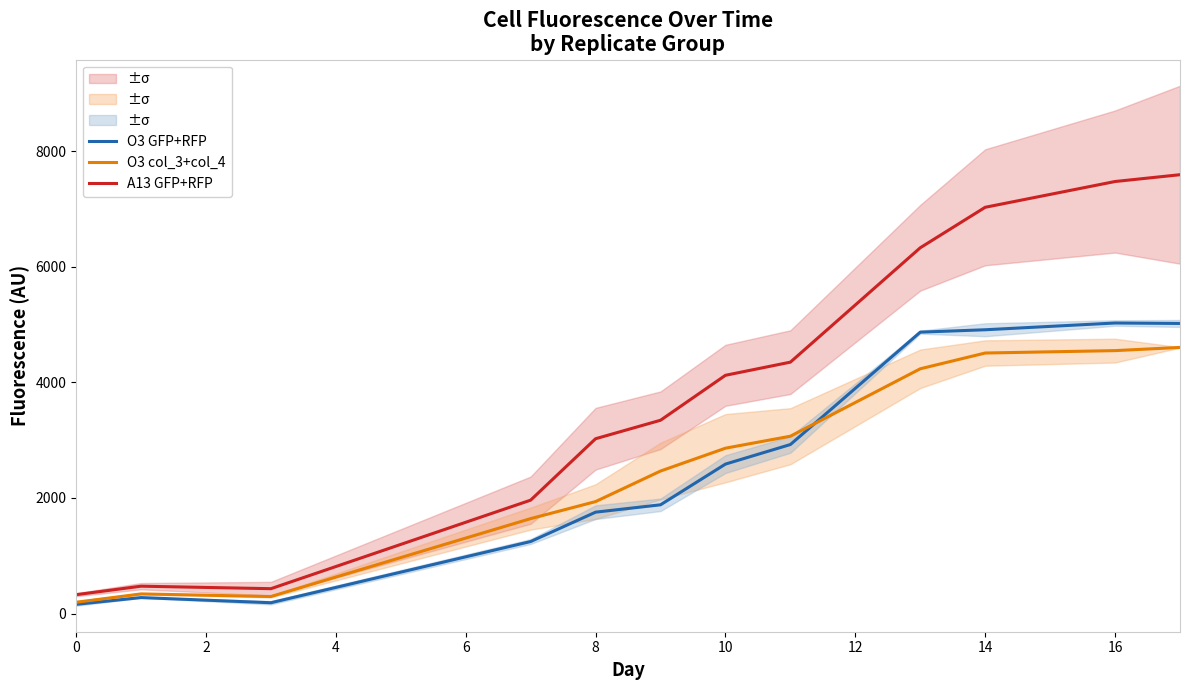

How many interior local peaks does the O3 col_3+col_4 series have?

1